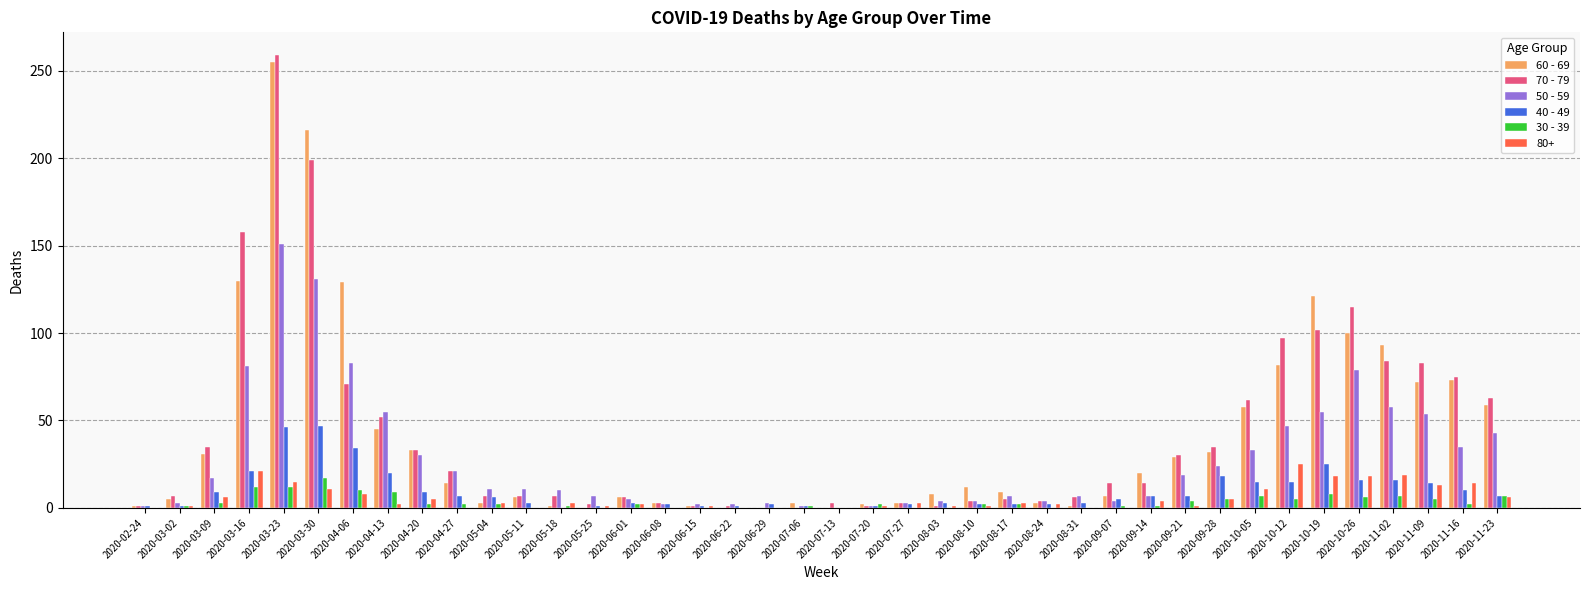

What is the total value across all series at 2020-04-20?

112